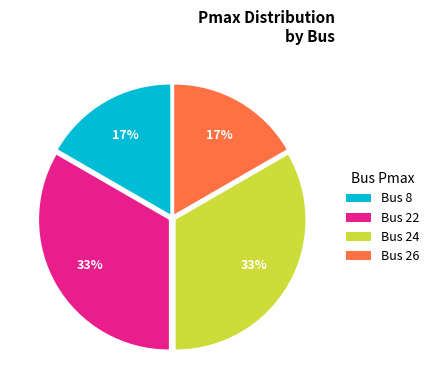

The Bus 8 slice represents 17% of the pie. True or false?

True